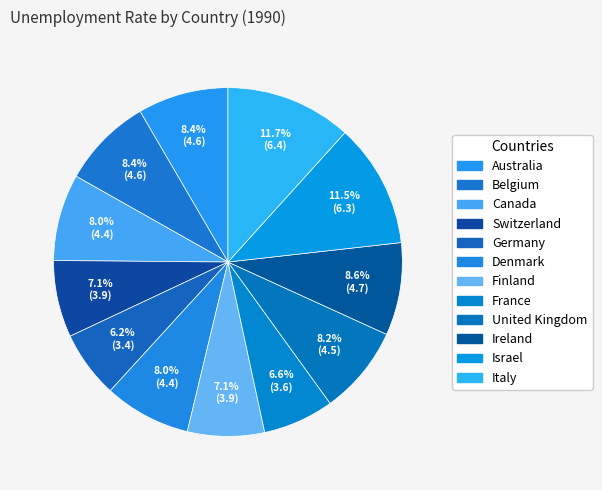

Count the number of slices in the pie.

12